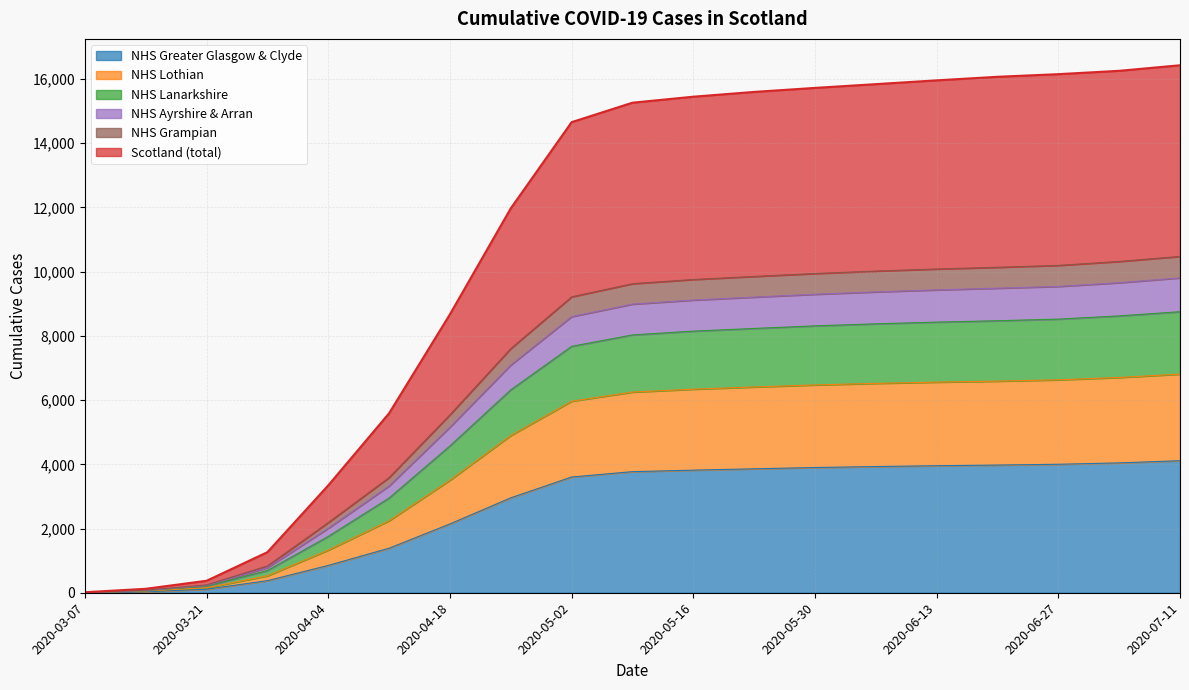

True or false: Scotland and NHS Grampian cross at least once.

False